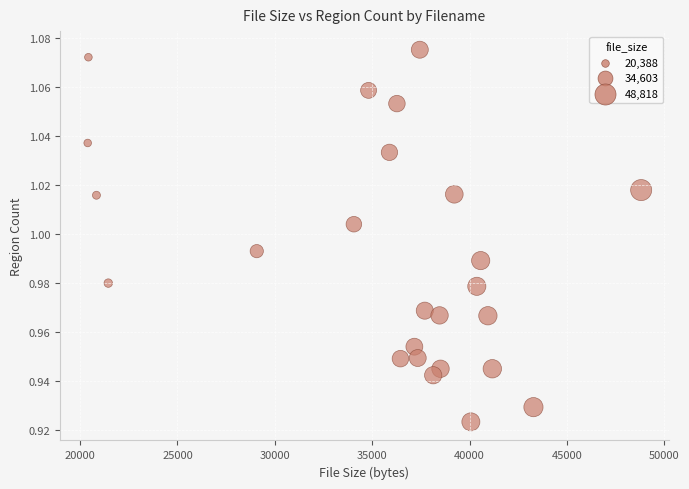

What is the range of X values (max minus min)?

28430.0